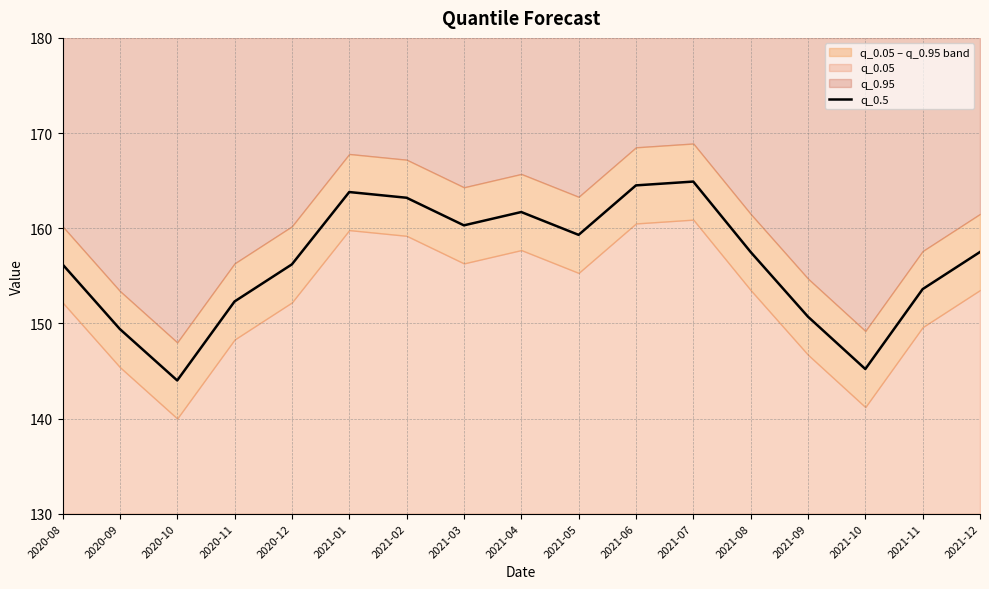

Reading left to right, transcribe all the data shown in this chart.

2020-08=156.2	2020-09=149.4	2020-10=144.0	2020-11=152.3	2020-12=156.2	2021-01=163.8	2021-02=163.2	2021-03=160.3	2021-04=161.7	2021-05=159.3	2021-06=164.5	2021-07=164.9	2021-08=157.5	2021-09=150.7	2021-10=145.2	2021-11=153.6	2021-12=157.5